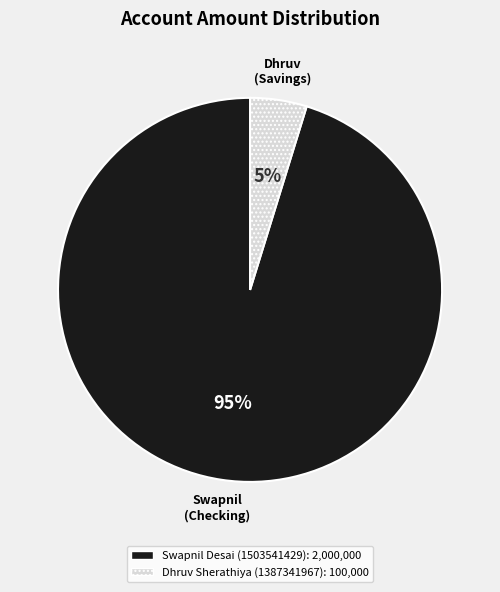

Which slice is the largest?

Swapnil Desai (1503541429)